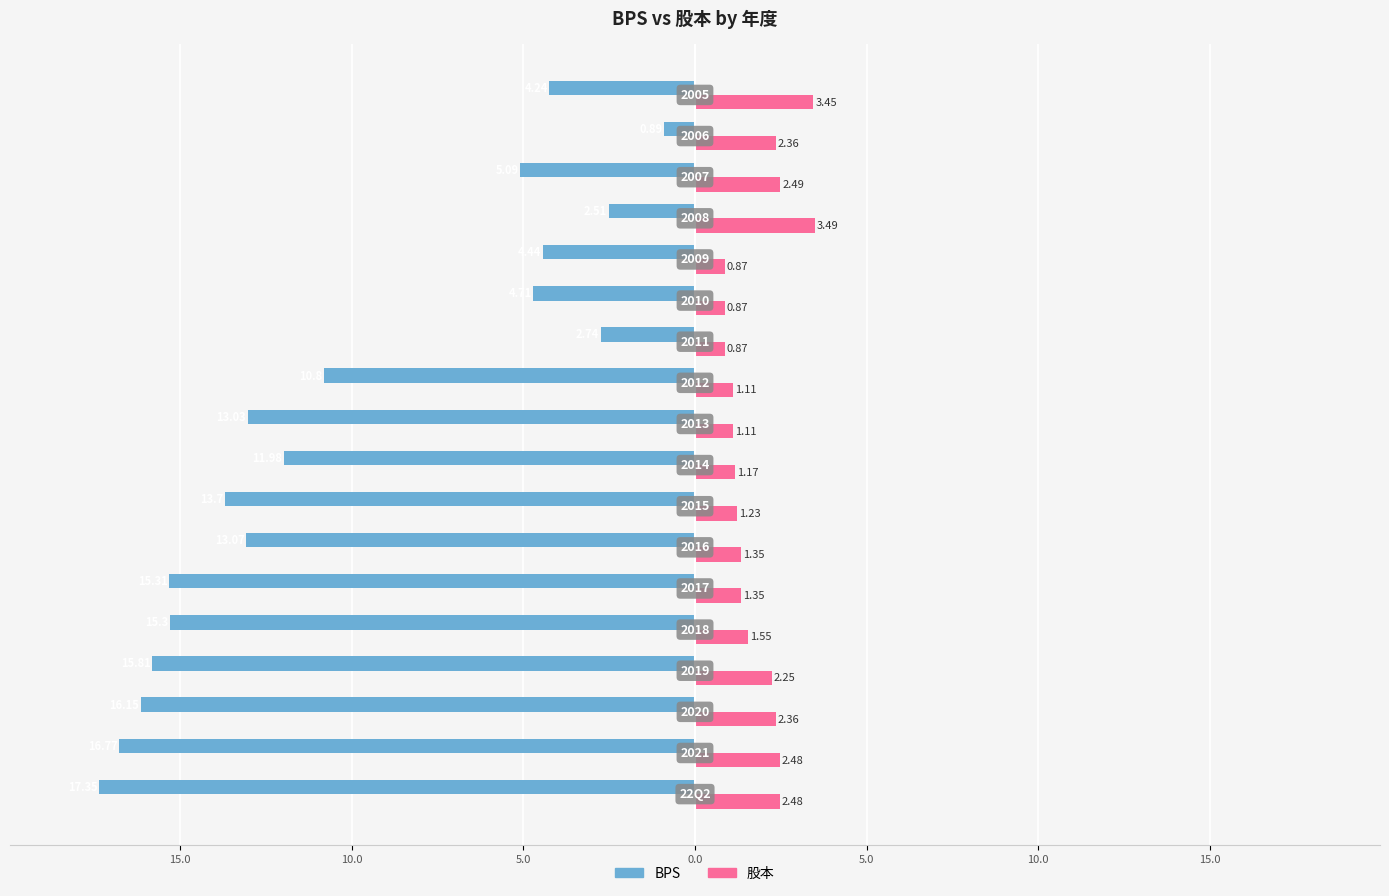

What are all the series names shown in the legend?

BPS, 股本